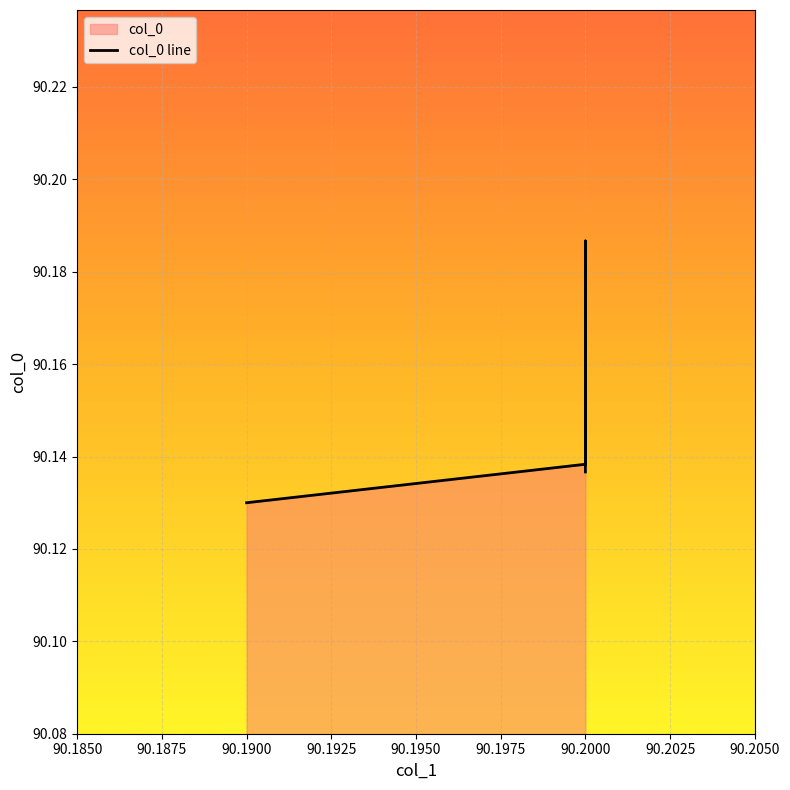

True or false: the data shows 90.1 at 90.2.

True